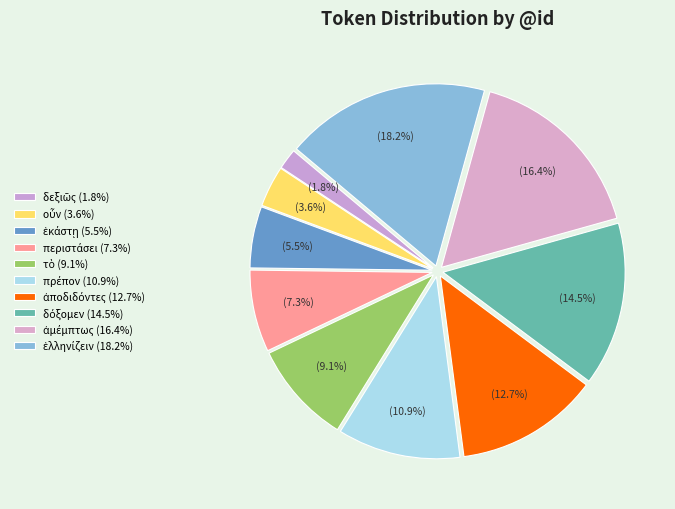

Is it true that περιστάσει is 21% of the pie?

False